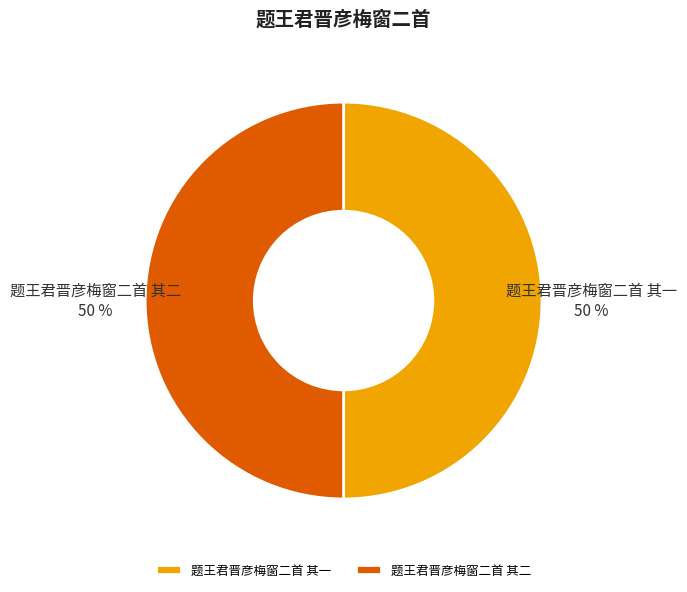

To the nearest percent, what portion does 题王君晋彦梅窗二首 其一 represent?

50%